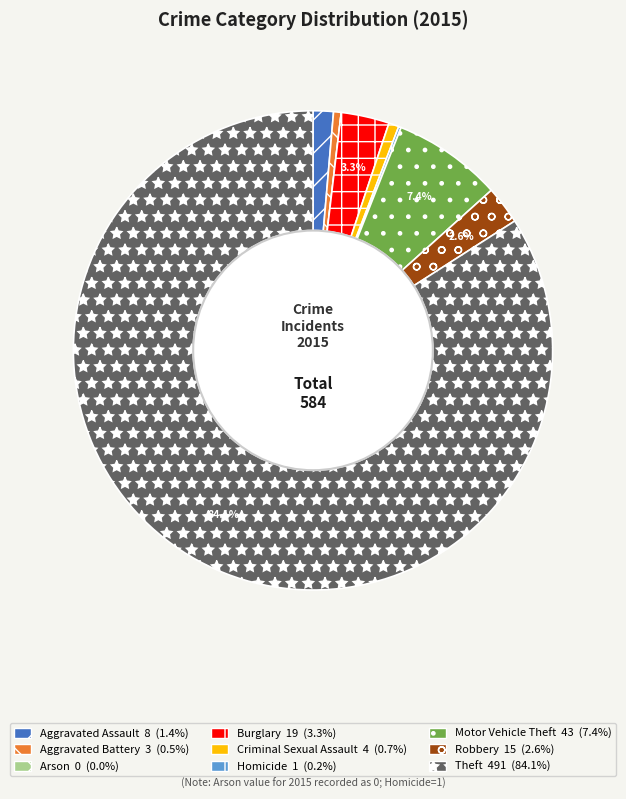

Which has a higher value, Motor Vehicle Theft or Theft?

Theft